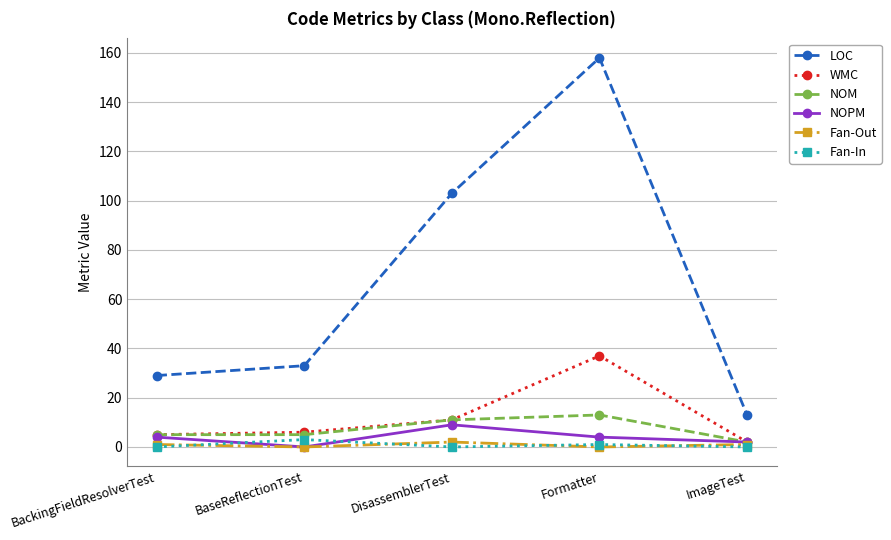

True or false: LOC and NOM cross at least once.

False